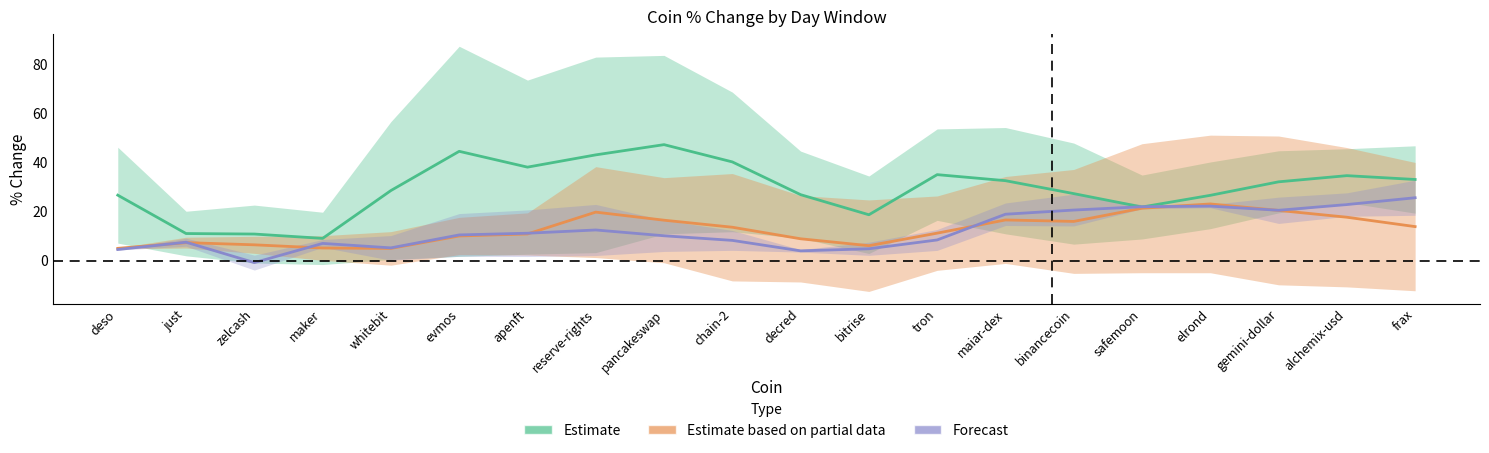

What is the sum of the Estimate values at pancakeswap and apenft?

85.6